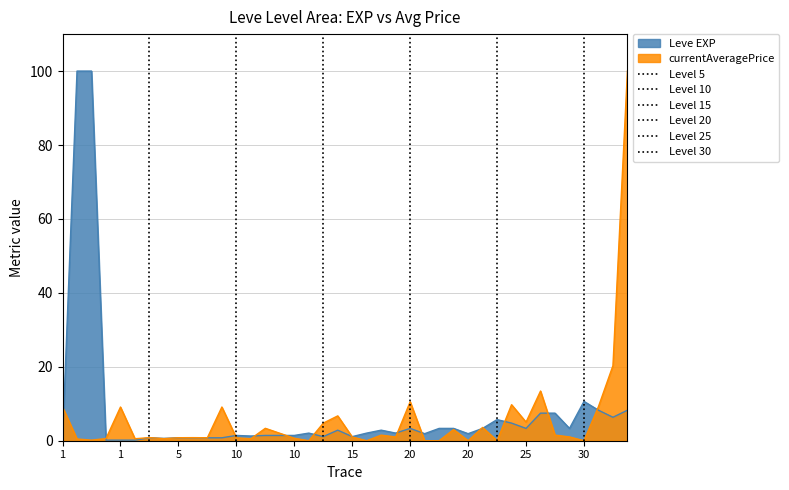

What is the sum of all Level 30 values?

1